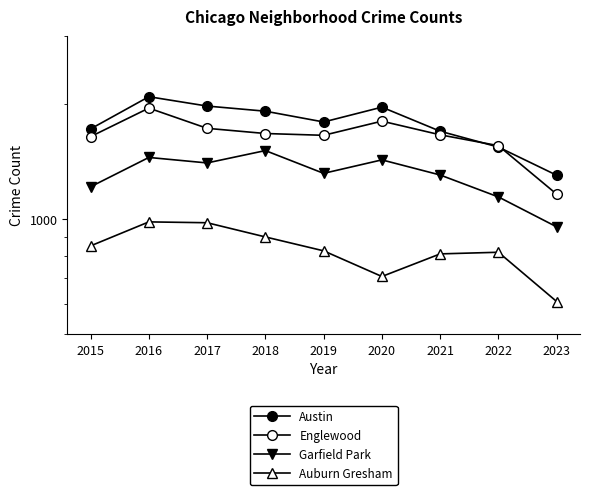

At how many categories does at least one series exceed 1328?

8